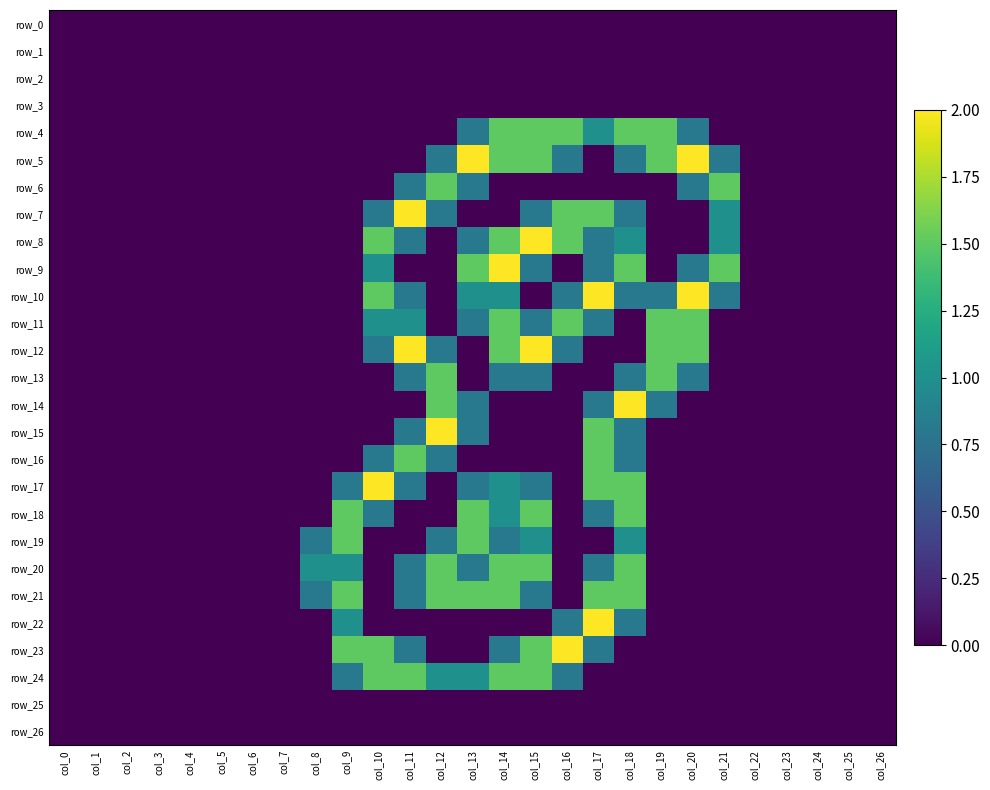

At which label is row_26 closest to 0?

col_0